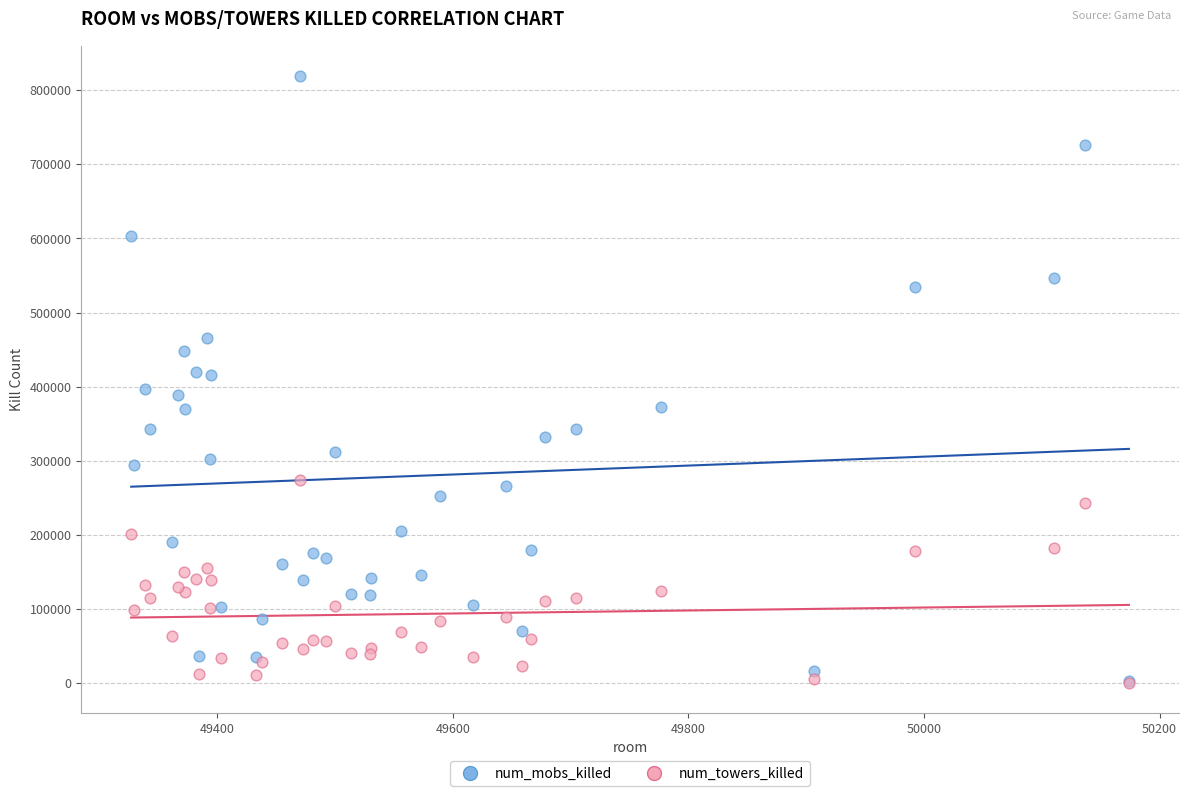

Which series contains the highest Y value?

num_mobs_killed